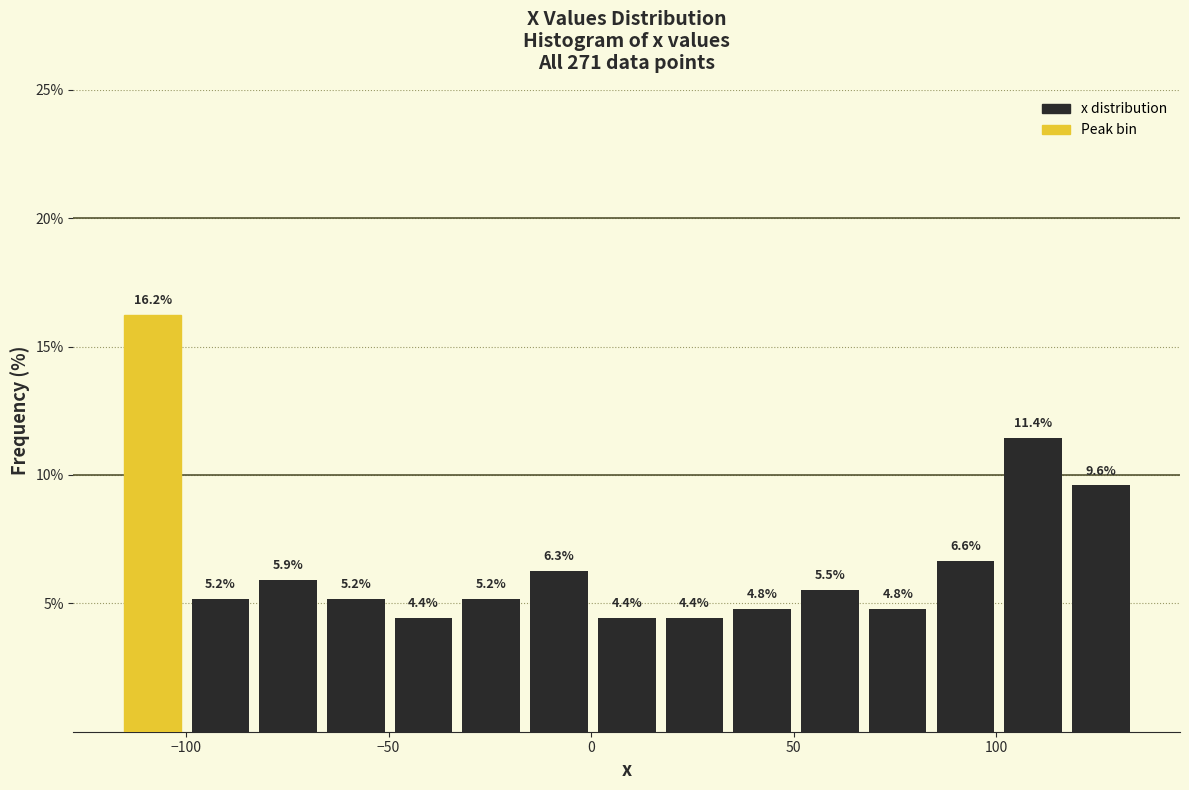

Around what value on the x-axis is the tallest bar? Give the approximate position of its centre, as read against the axis.

-110